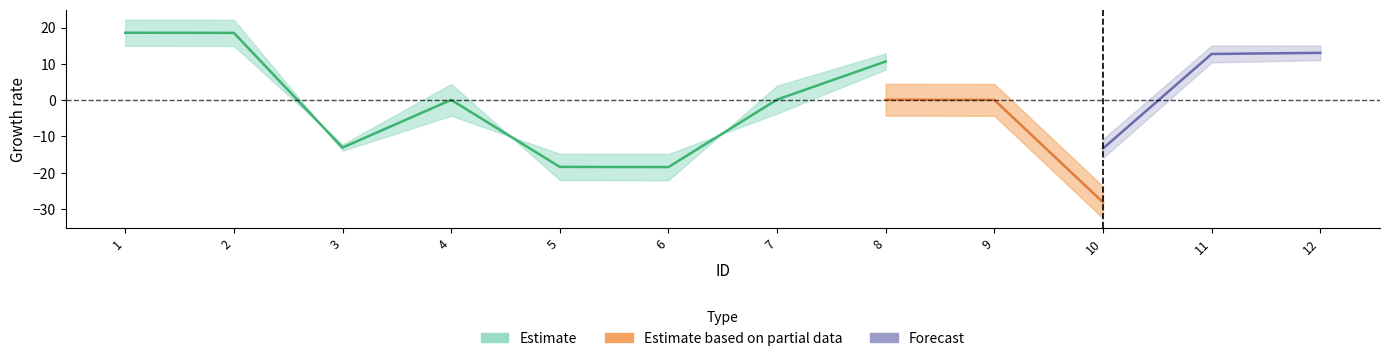

At which label does EndY reach its peak?

1